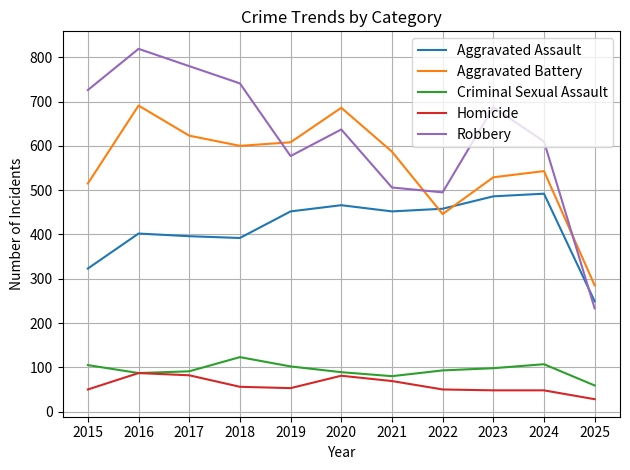

How many values in the Criminal Sexual Assault series are below 93?

5